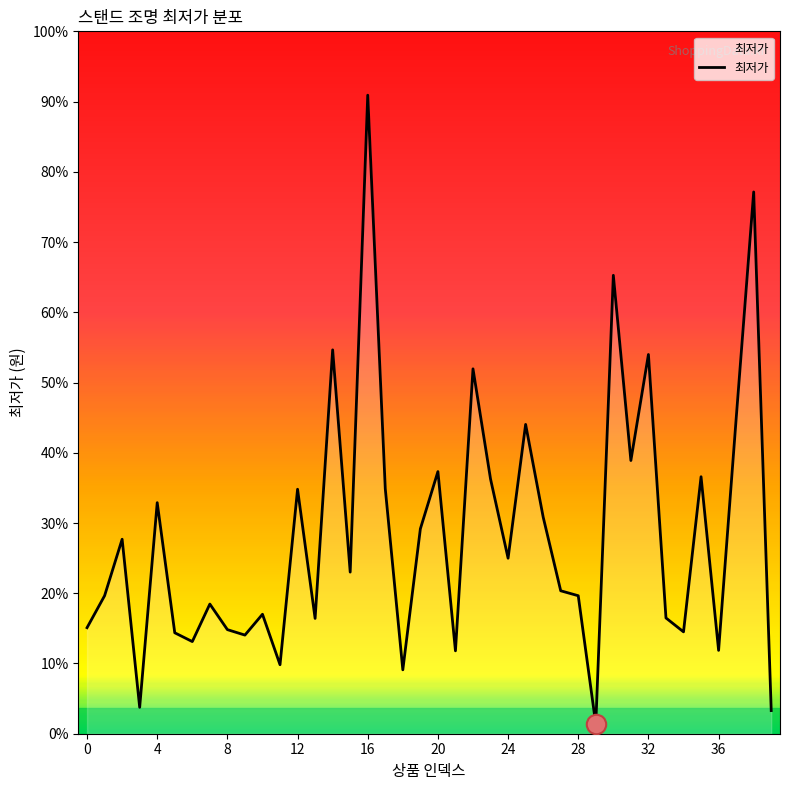

Does the chart display data point markers on the line(s)?

No